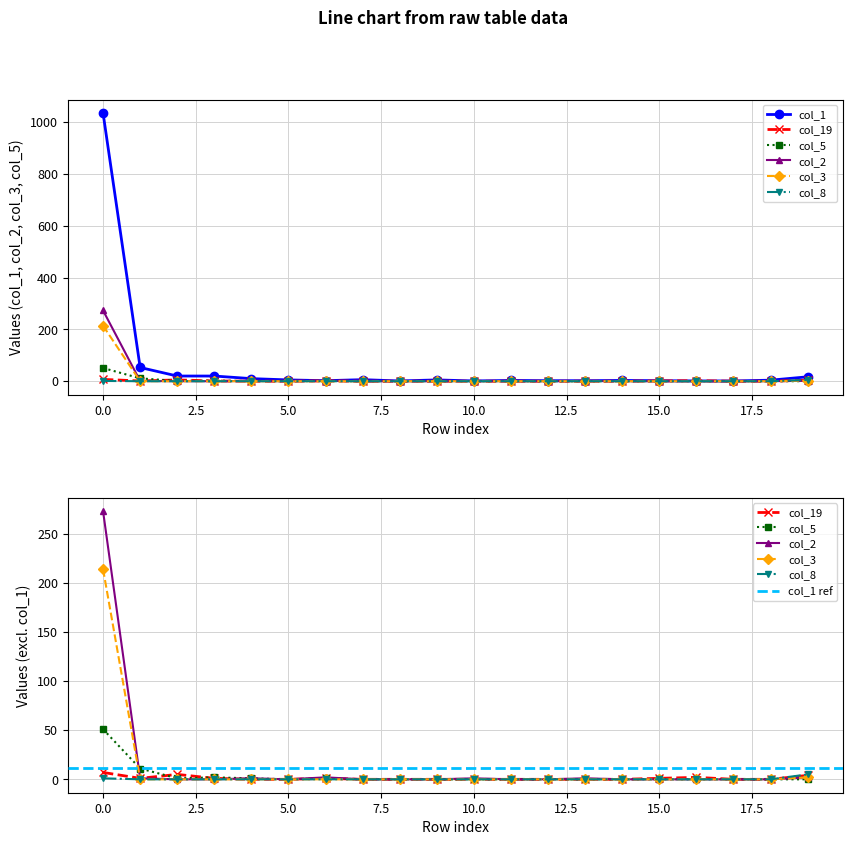

Where is col_1 nearest to the value 518?

1